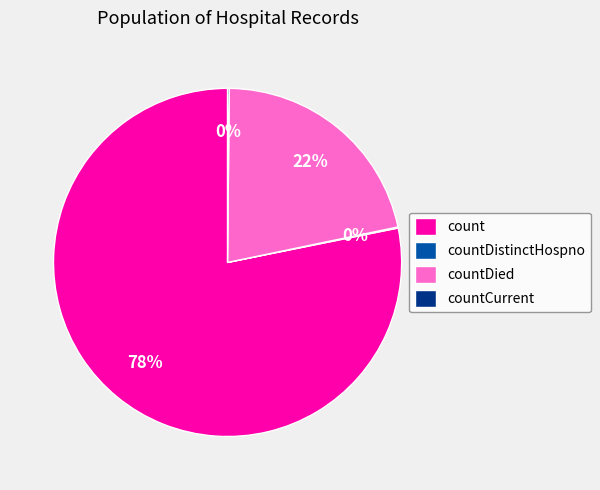

To the nearest percent, what is the average slice percentage?

25%